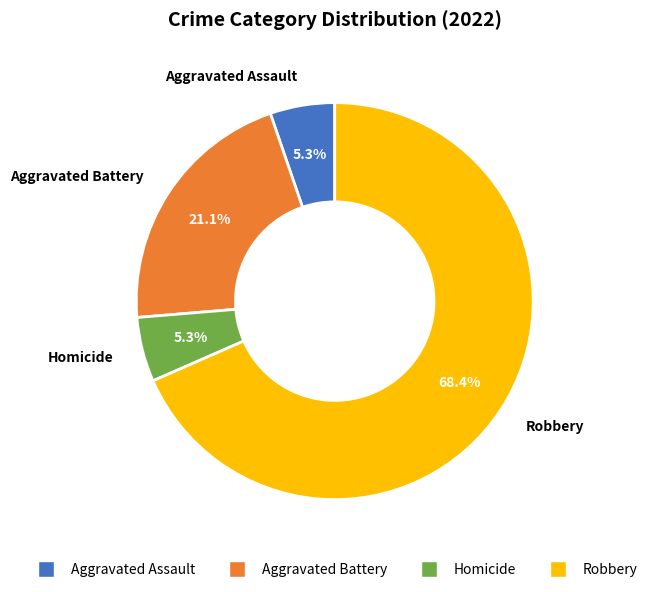

Is it true that Robbery is 68% of the pie?

True